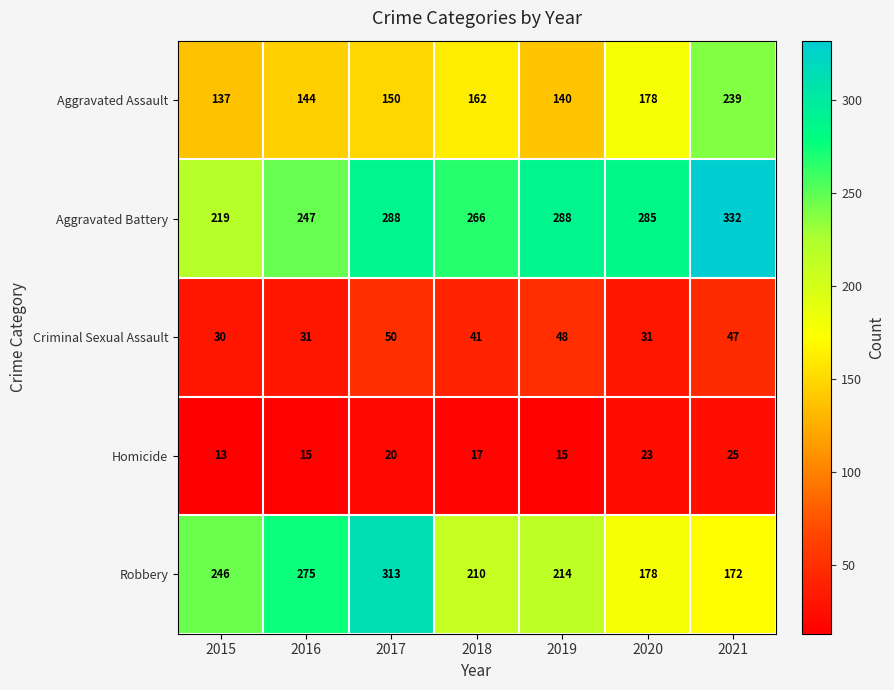

Where does the Homicide series first go above 17?

2017